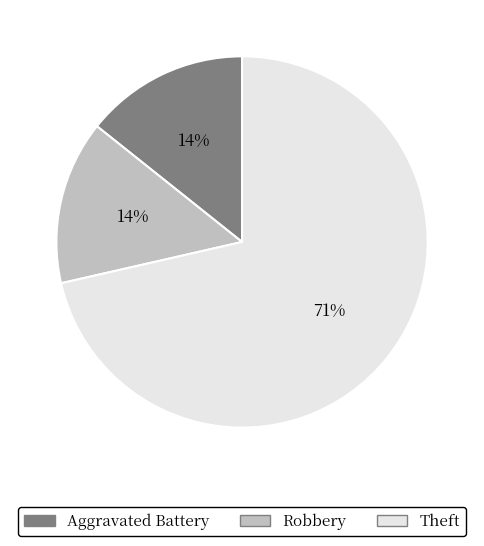

Count the number of slices in the pie.

3